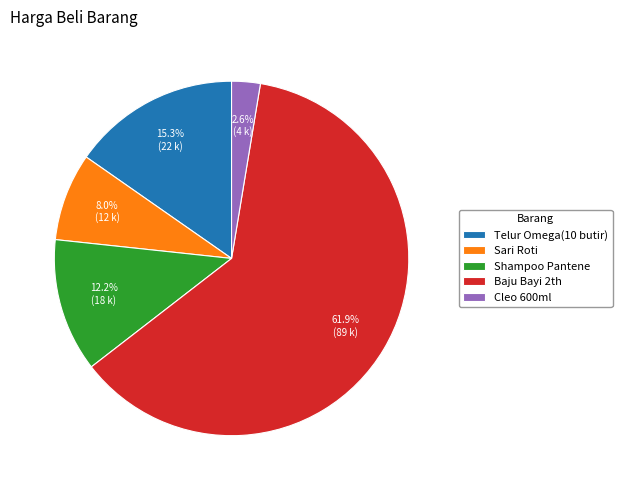

Combined, what portion of the pie is Cleo 600ml and Telur Omega(10 butir)?

17.9%